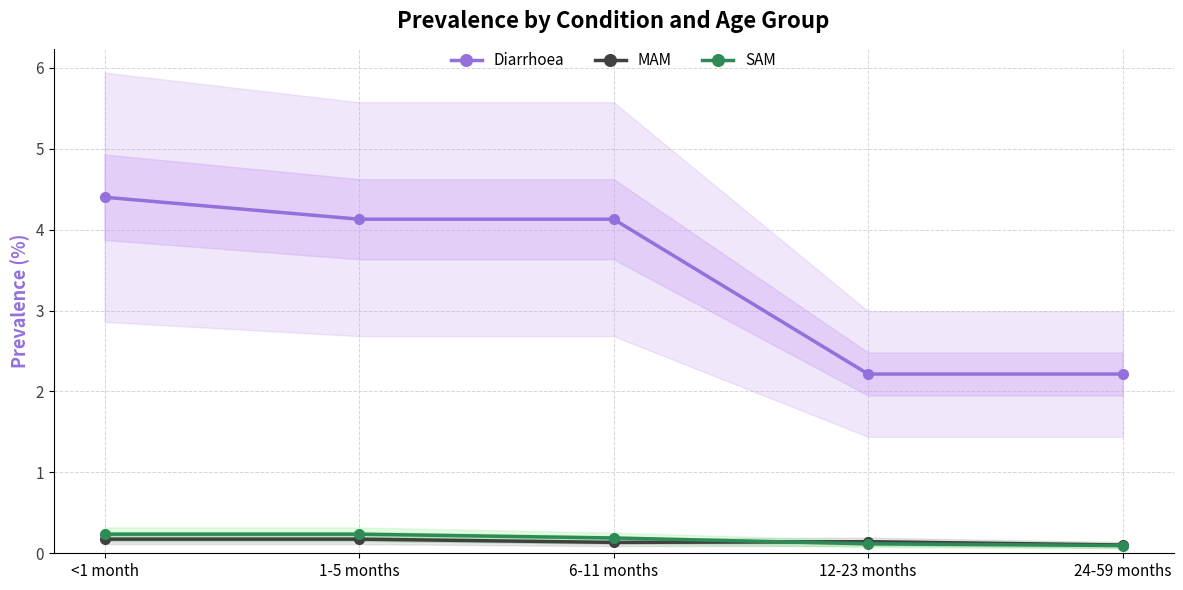

Which series has the largest total across all categories?

Diarrhoea